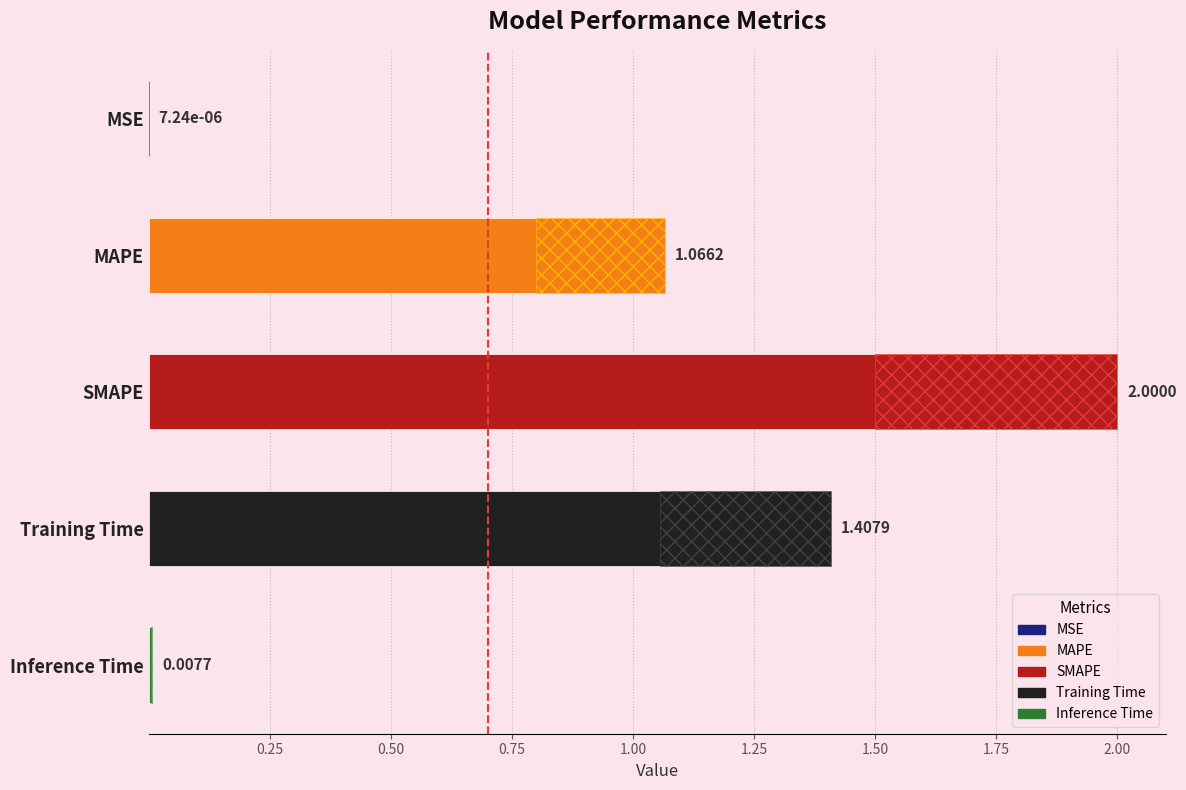

Count the number of values greater than 1.

3